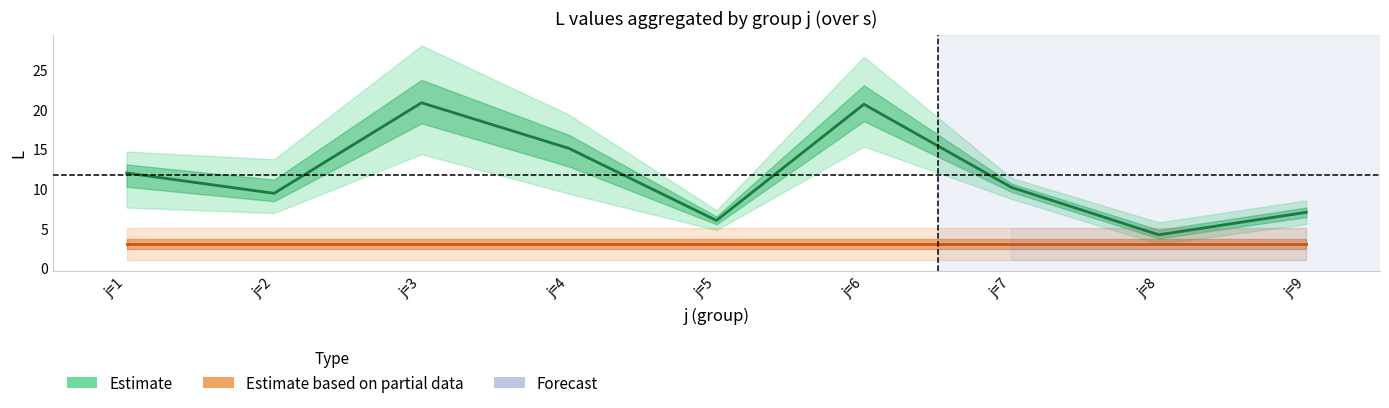

True or false: Estimate based on partial data (s mean) has more than 1 points higher than both neighbors.

False